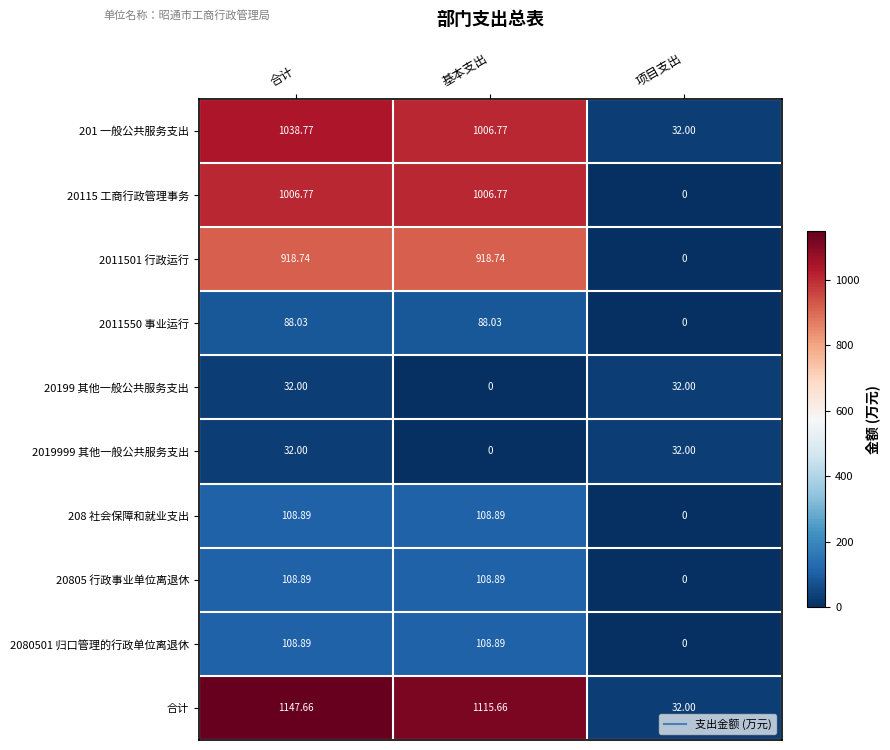

At which label does 201 一般公共服务支出 reach its minimum?

项目支出